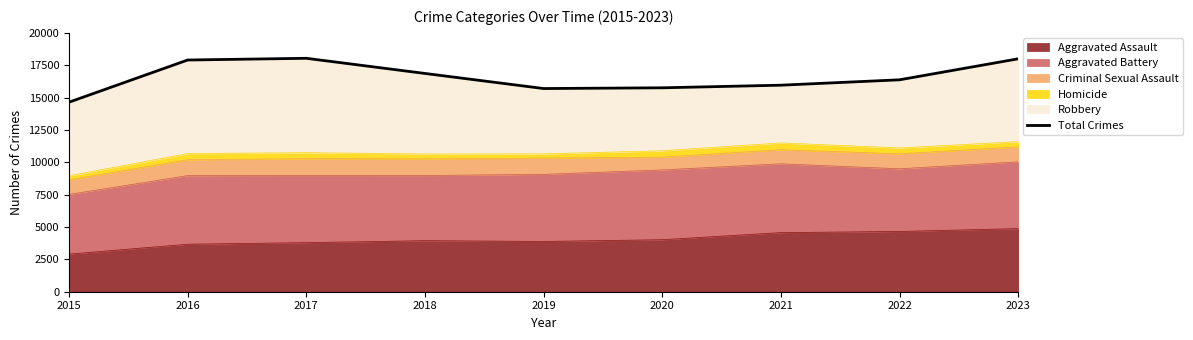

What is the smallest value displayed?

14644